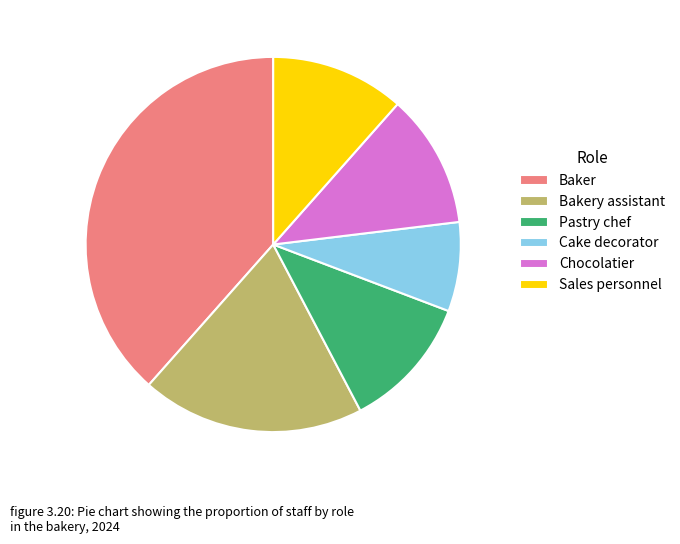

How many slices are in this pie chart?

6